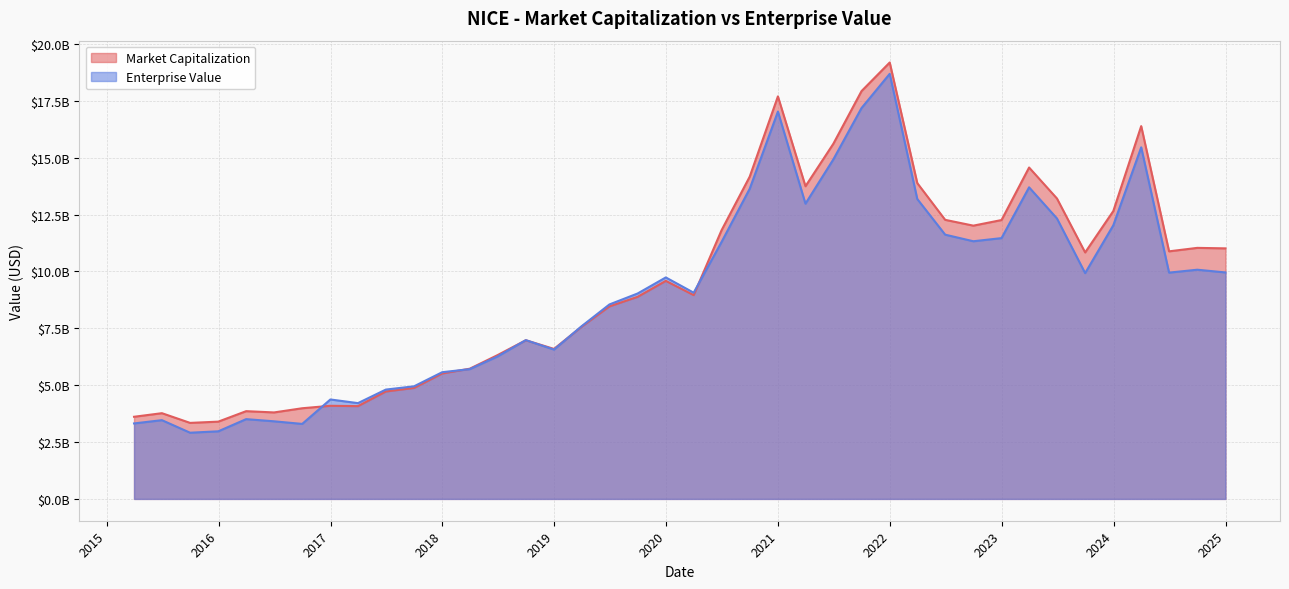

At which label does Market Capitalization reach its minimum?

2015-09-30